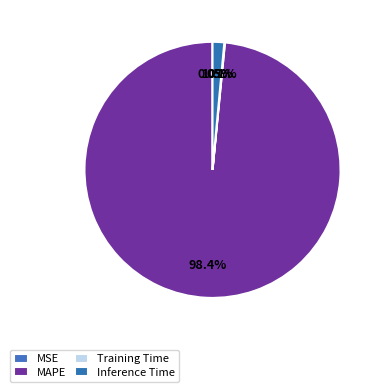

Rank the categories by value from lowest to highest.

MSE, Training Time, Inference Time, MAPE